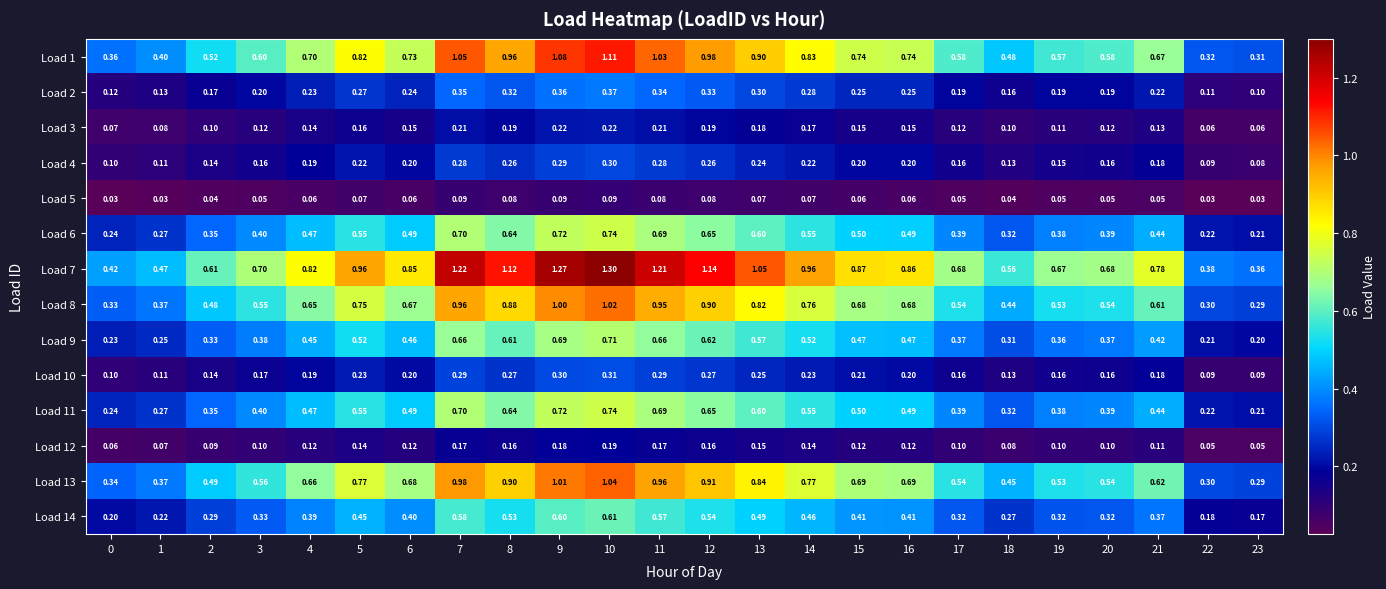

Is the value of Load 10 at 23 greater than the value of Load 8 at 13?

No